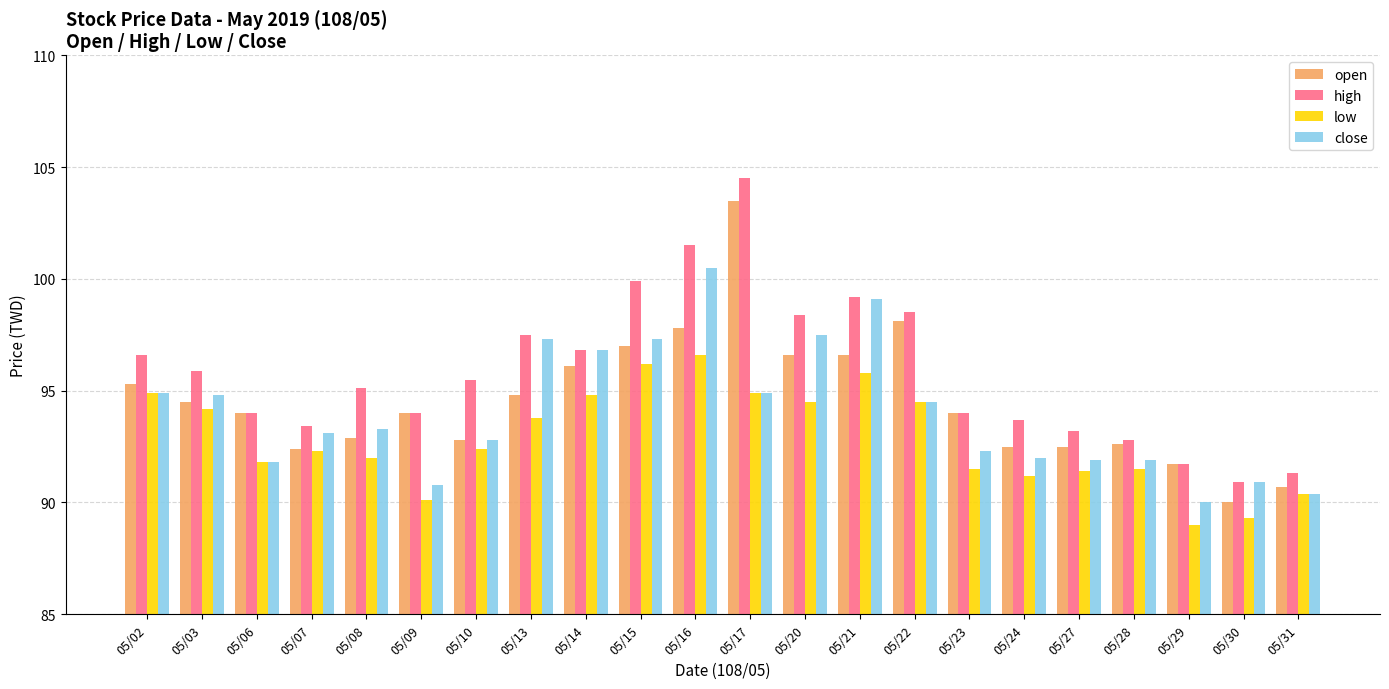

How many bars are there in each group?

4